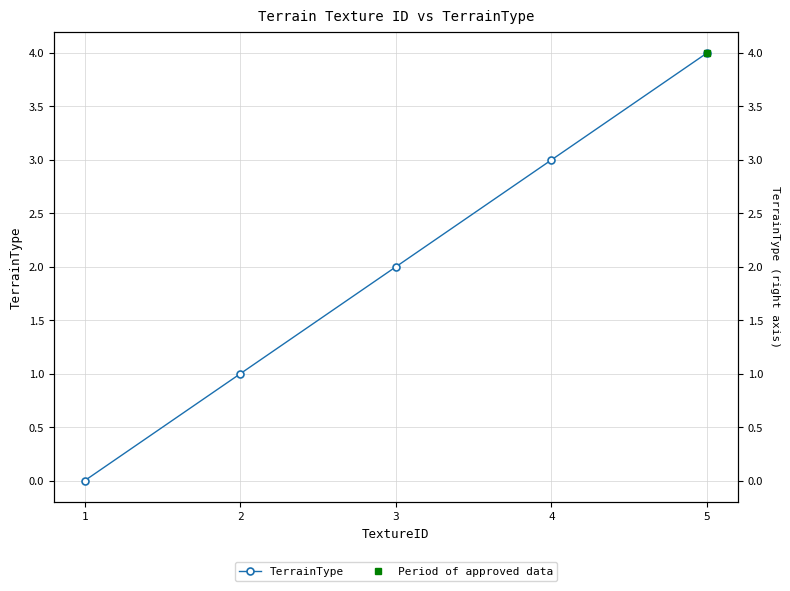

What is the difference between the values at 5 and 2?

3